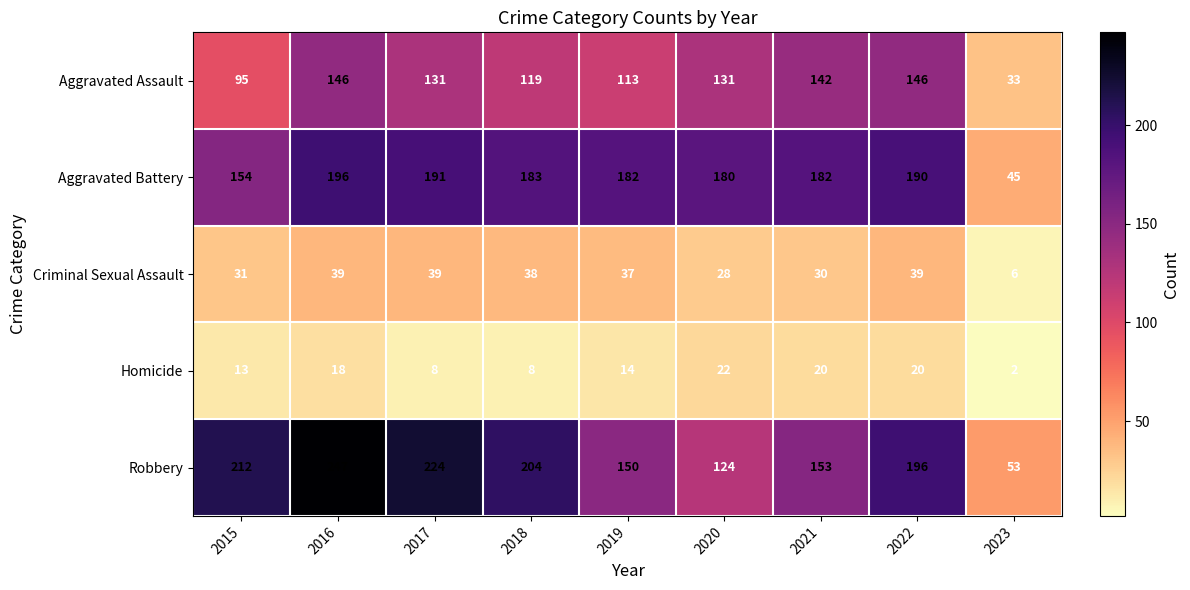

At how many categories does at least one series exceed 153?

8